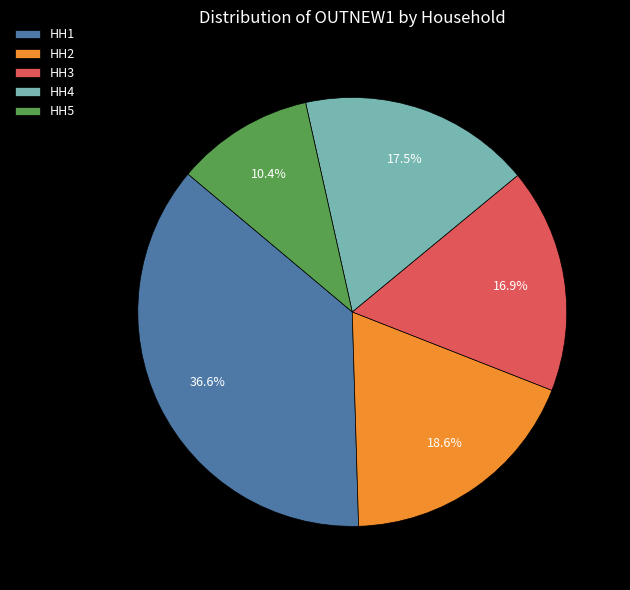

Is there a majority slice in this chart?

No